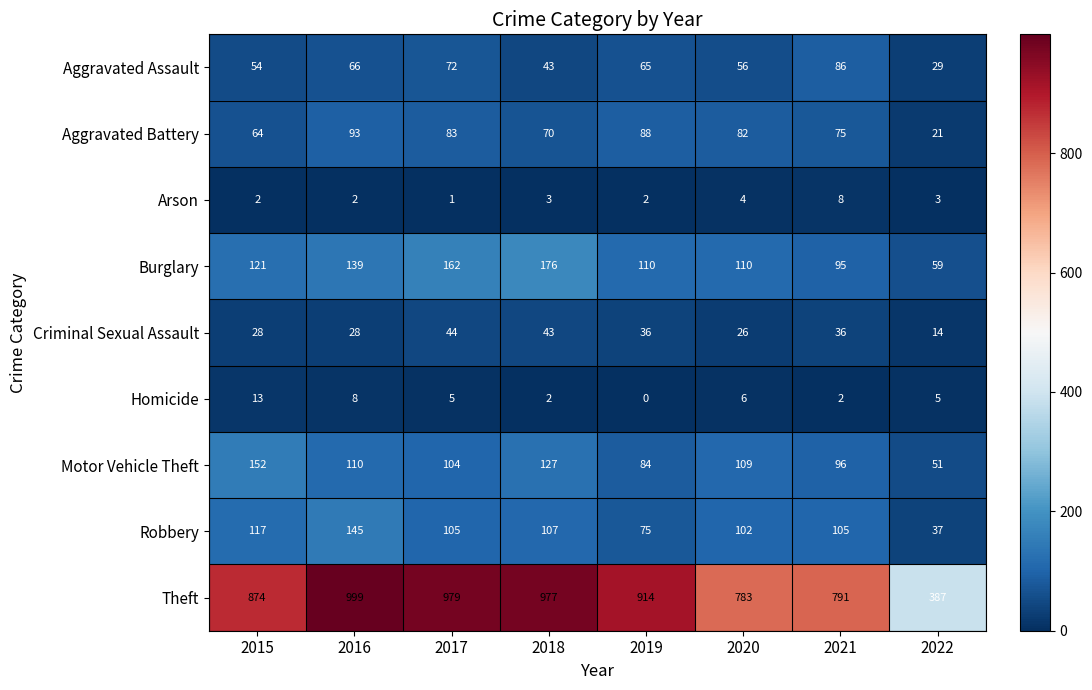

Which series has the largest total across all categories?

Theft